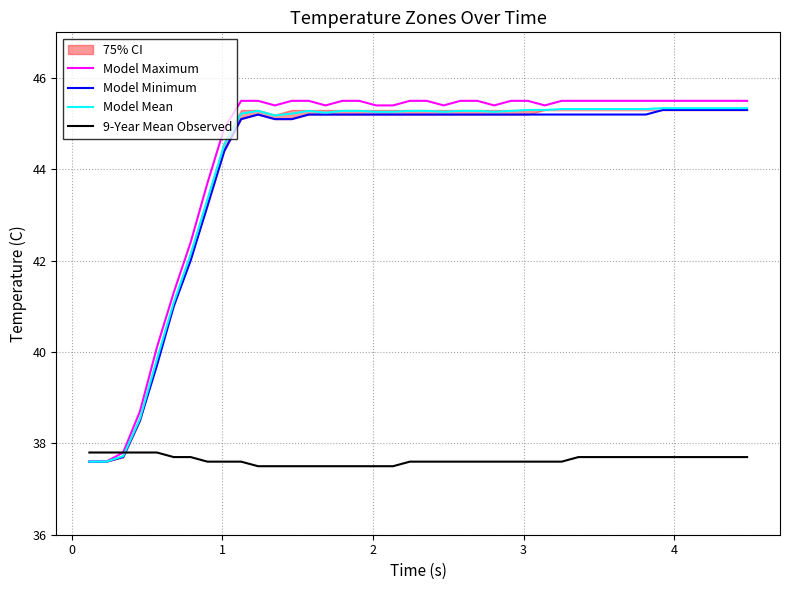

At how many categories does at least one series exceed 39?

36